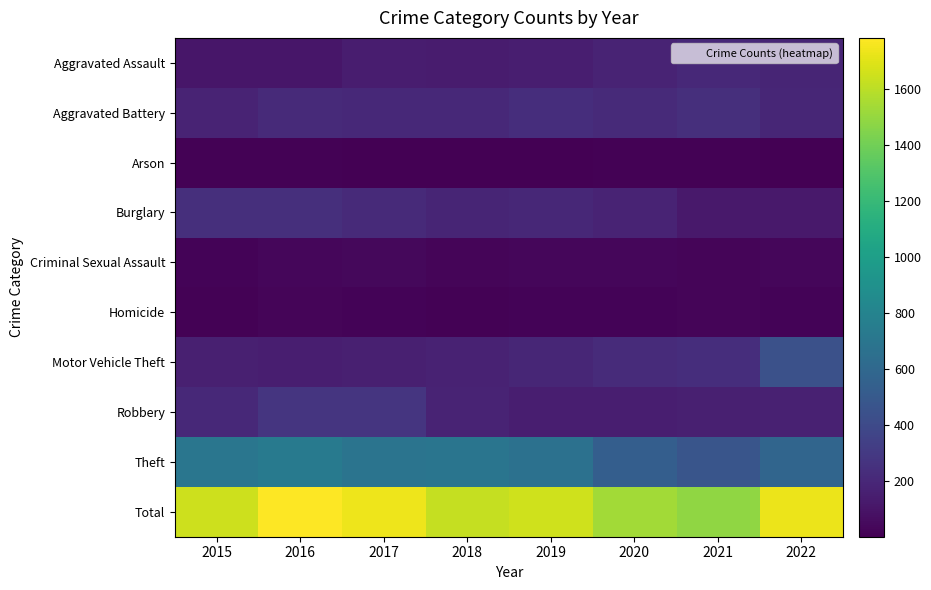

List the series in order of their peak value, lowest first.

Arson, Homicide, Criminal Sexual Assault, Aggravated Assault, Aggravated Battery, Burglary, Robbery, Motor Vehicle Theft, Theft, Total